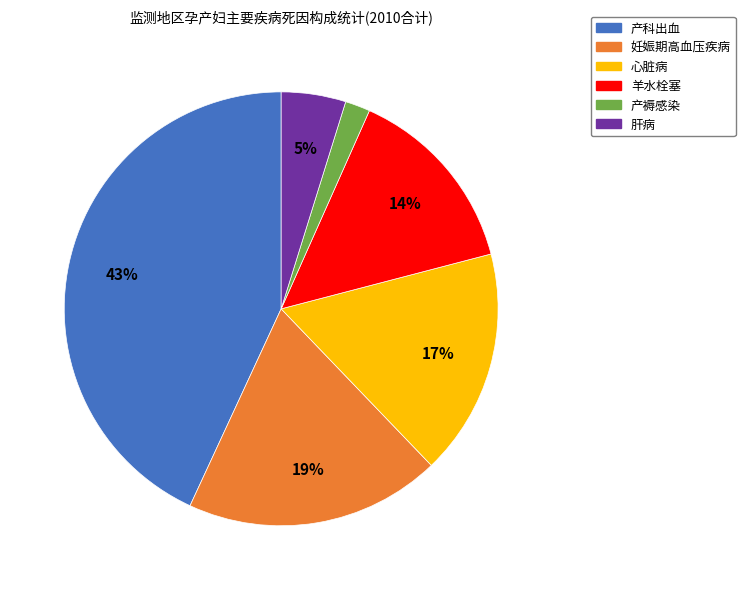

To the nearest percent, what percentage of the pie is 妊娠期高血压疾病?

19%